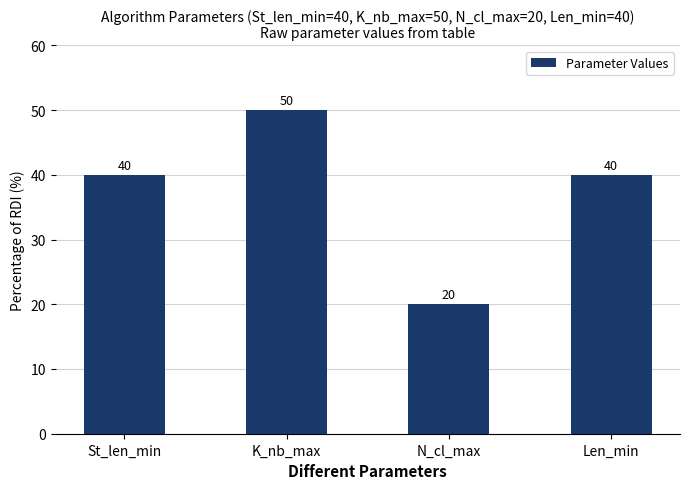

Reading left to right, list all the values displayed in this chart.

40	50	20	40